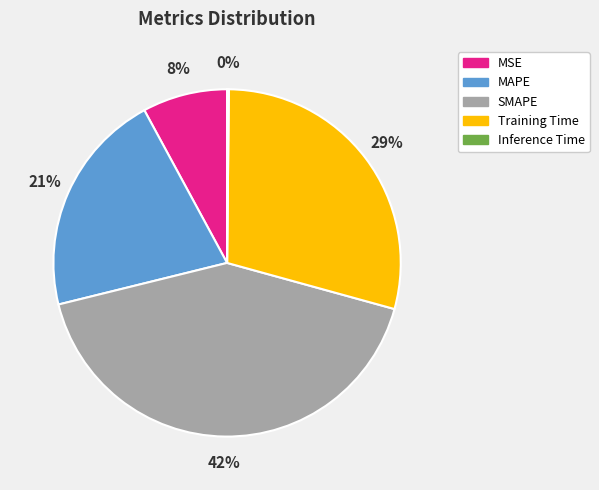

Does any single category account for the majority?

No